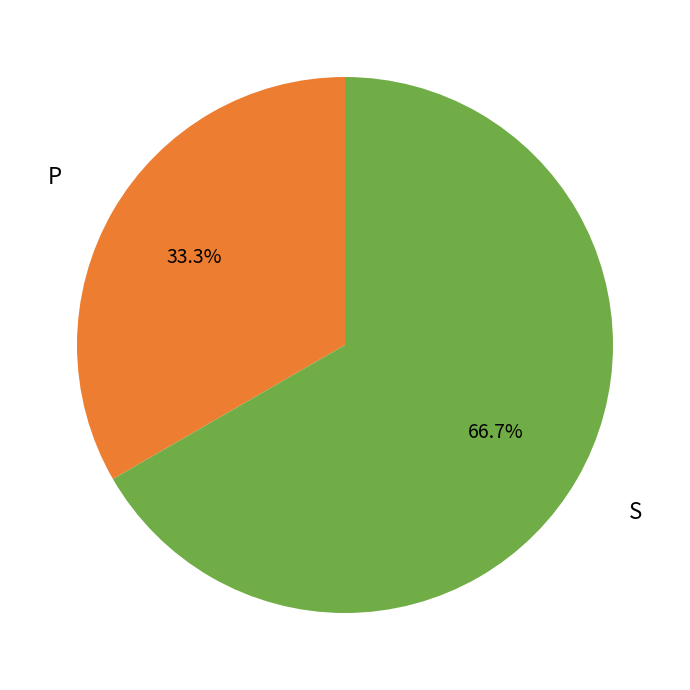

What is the ratio of the value at S to the value at P?

2.0